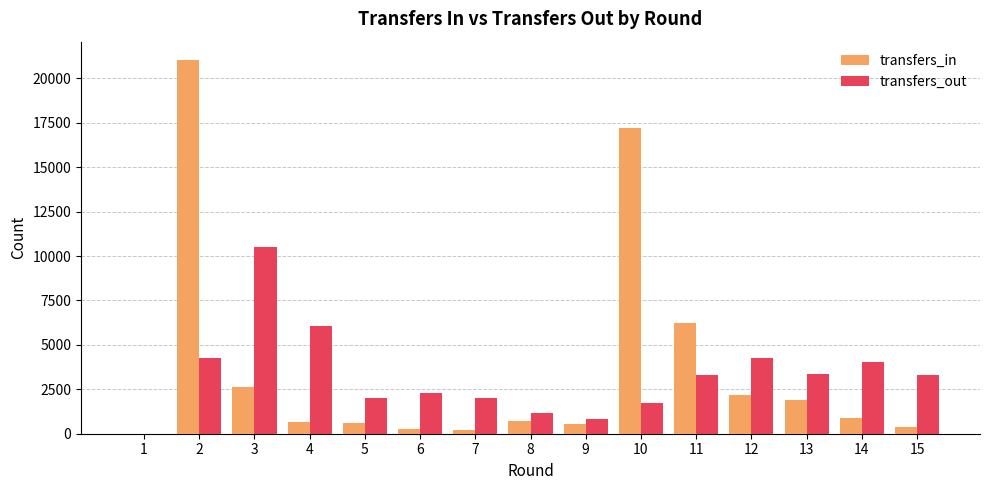

Which category has the highest value in the transfers_in series?

2